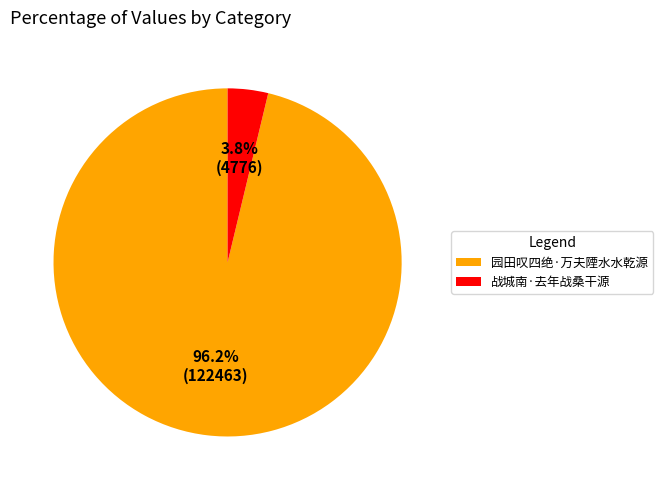

Rank the categories by value from highest to lowest.

园田叹四绝·万夫陻水水乾源, 战城南·去年战桑干源